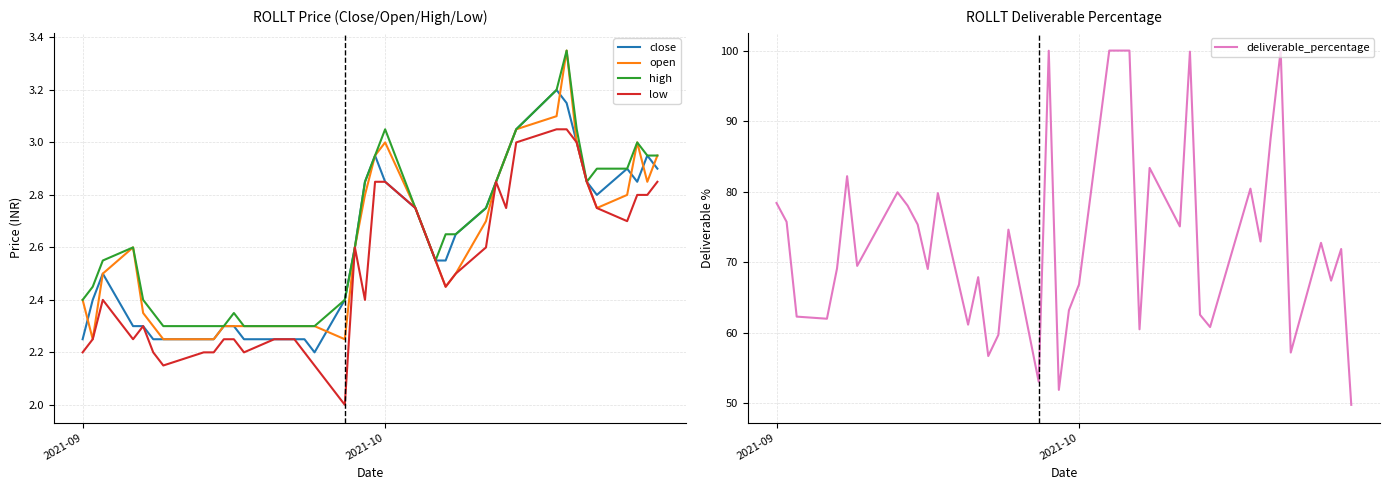

Reading left to right, extract all data points from this chart.

close: 2.2	2.4	2.5	2.3	2.3	2.2	2.2	2.2	2.2	2.3	2.3	2.2	2.2	2.2	2.2	2.2	2.2	2.4	2.6	2.9	3.0	2.9	2.8	2.6	2.5	2.5	2.6	2.8	2.9	3.0	3.0	3.2	3.1	3.0	2.9	2.8	2.9	2.9	3.0	2.9
open: 2.4	2.2	2.5	2.6	2.4	2.3	2.2	2.2	2.2	2.3	2.3	2.3	2.3	2.3	2.3	2.3	2.3	2.2	2.6	2.8	3.0	3.0	2.8	2.6	2.5	2.5	2.5	2.7	2.9	3.0	3.0	3.1	3.4	3.0	2.9	2.8	2.8	3.0	2.9	3.0
high: 2.4	2.5	2.5	2.6	2.4	2.4	2.3	2.3	2.3	2.3	2.4	2.3	2.3	2.3	2.3	2.3	2.3	2.4	2.6	2.9	3.0	3.0	2.8	2.6	2.5	2.6	2.6	2.8	2.9	3.0	3.0	3.2	3.4	3.0	2.9	2.9	2.9	3.0	3.0	3.0
low: 2.2	2.2	2.4	2.2	2.3	2.2	2.1	2.2	2.2	2.2	2.2	2.2	2.2	2.2	2.2	2.2	2.1	2.0	2.6	2.4	2.9	2.9	2.8	2.6	2.5	2.5	2.5	2.6	2.9	2.8	3.0	3.0	3.0	3.0	2.9	2.8	2.7	2.8	2.8	2.9
deliverable_percentage: 78.4	75.7	62.3	62.0	69.1	82.2	69.5	79.9	78.0	75.3	69.0	79.8	61.1	67.9	56.7	59.7	74.6	53.0	100.0	51.9	63.2	66.8	100.0	100.0	100.0	60.5	83.4	75.1	99.9	62.5	60.8	80.4	72.9	87.5	100.0	57.2	72.7	67.4	71.9	49.8